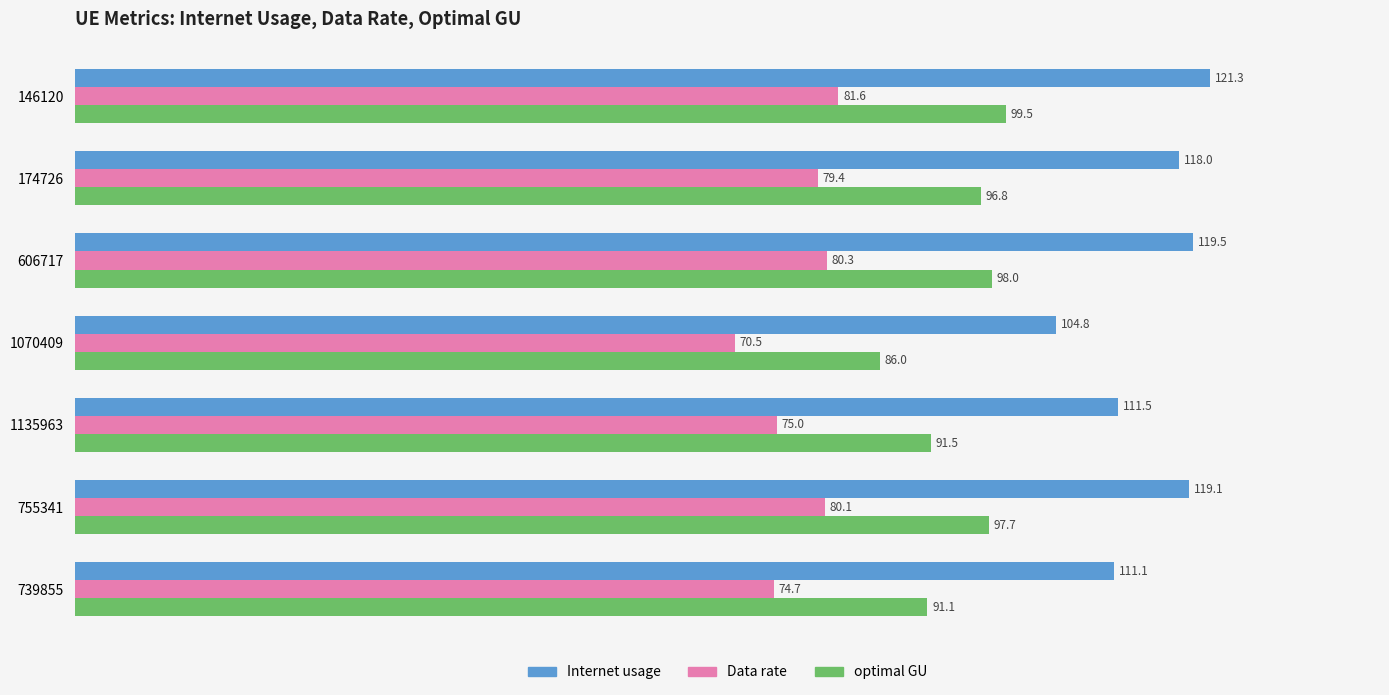

What is the difference between the Data rate values at 1135963 and 1070409?

4.5